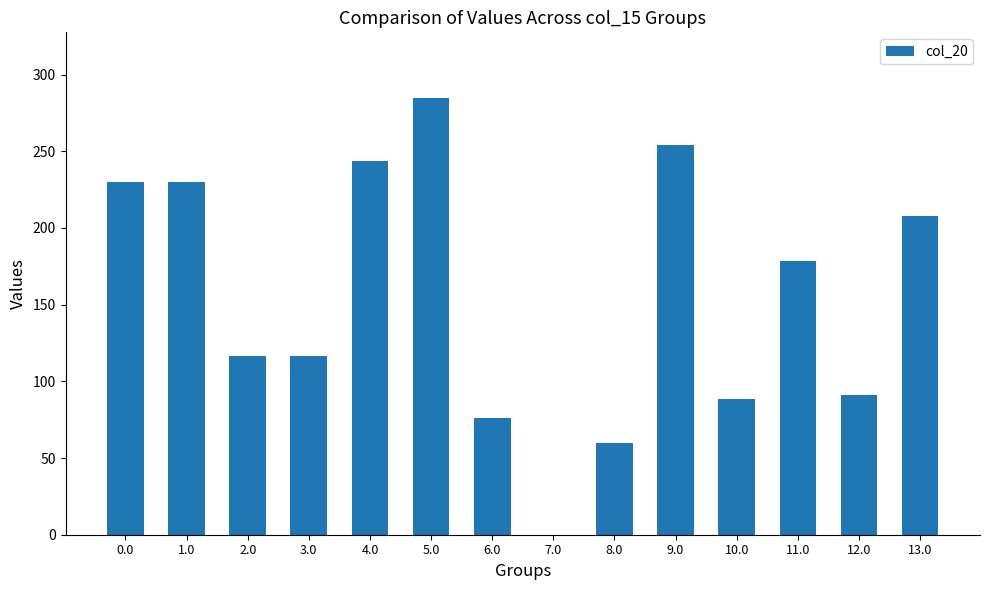

What is the approximate value at 11.0?

178.2